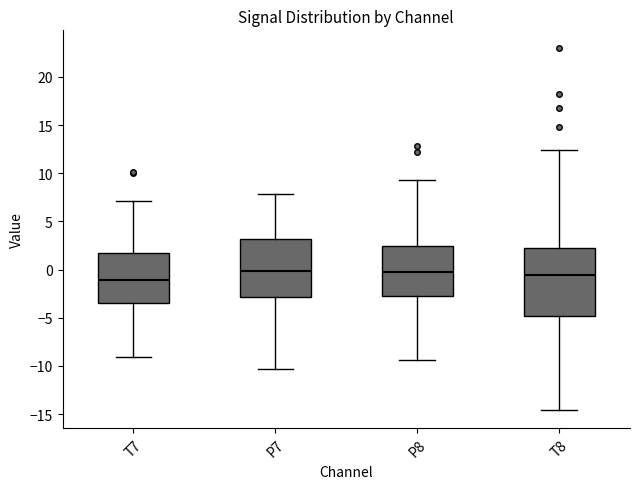

Where does the lower whisker of the box for T7 end on the y-axis? The values are not printed on the chart, so give them approximately, as read against the axis.

-9.0